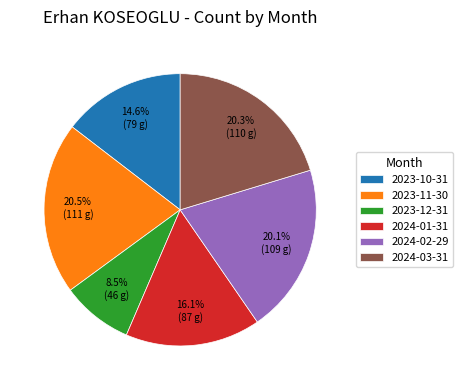

Count the number of slices in the pie.

6